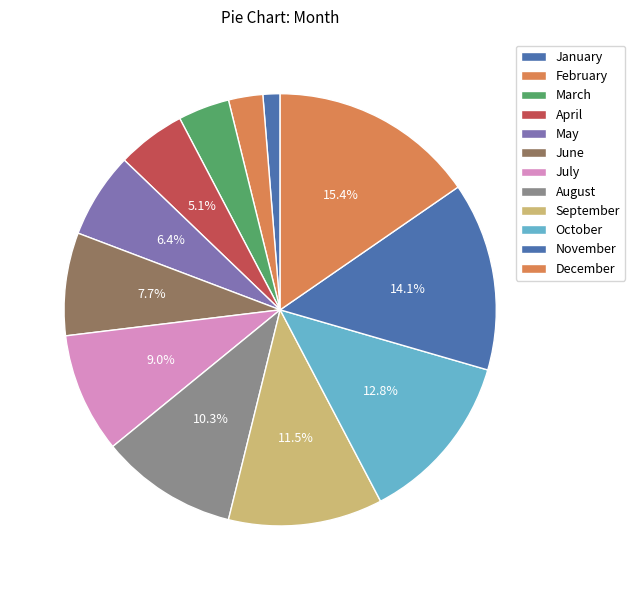

What percentage is NOT represented by March?

96.2%